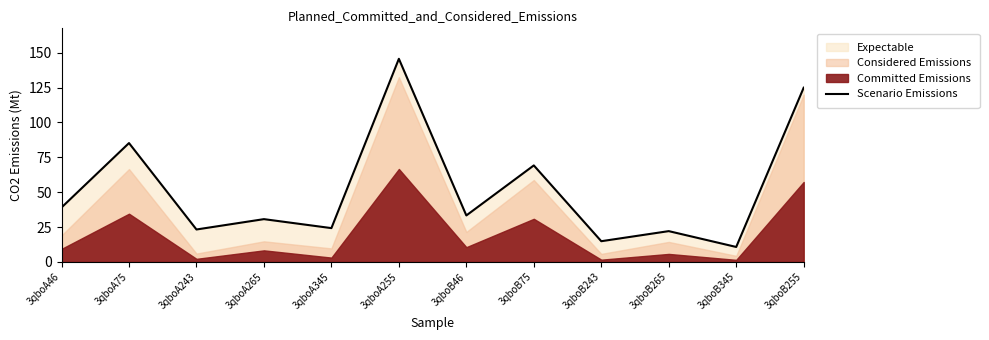

What is the change in value from 3qboA46 to 3qboA75?

+46.2